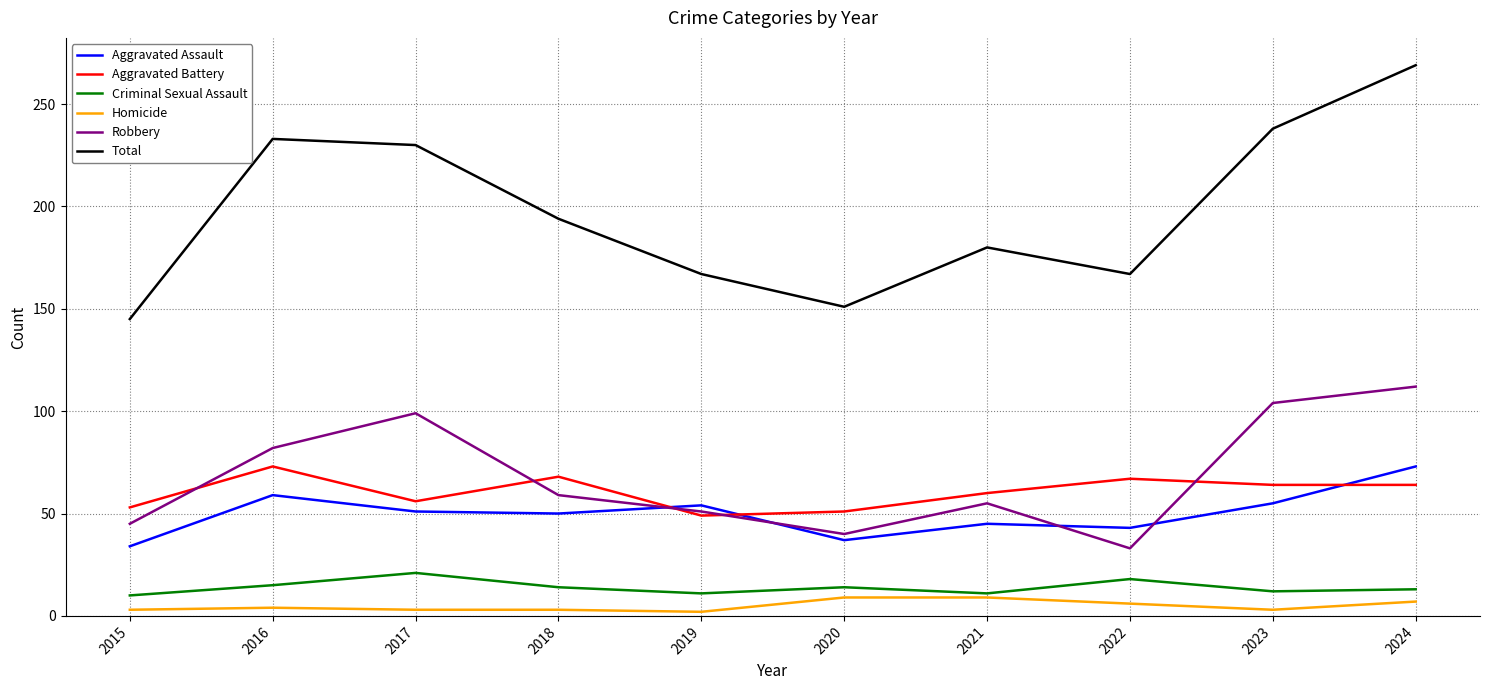

What are all the series names shown in the legend?

Aggravated Assault, Aggravated Battery, Criminal Sexual Assault, Homicide, Robbery, Total